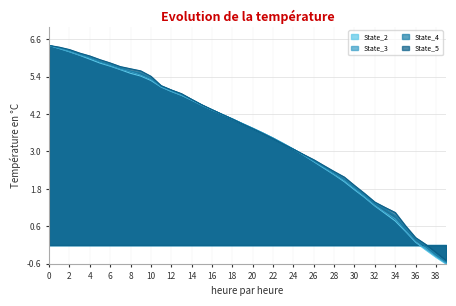

What is the value of the State_2 point at the 22nd from the left?

3.6